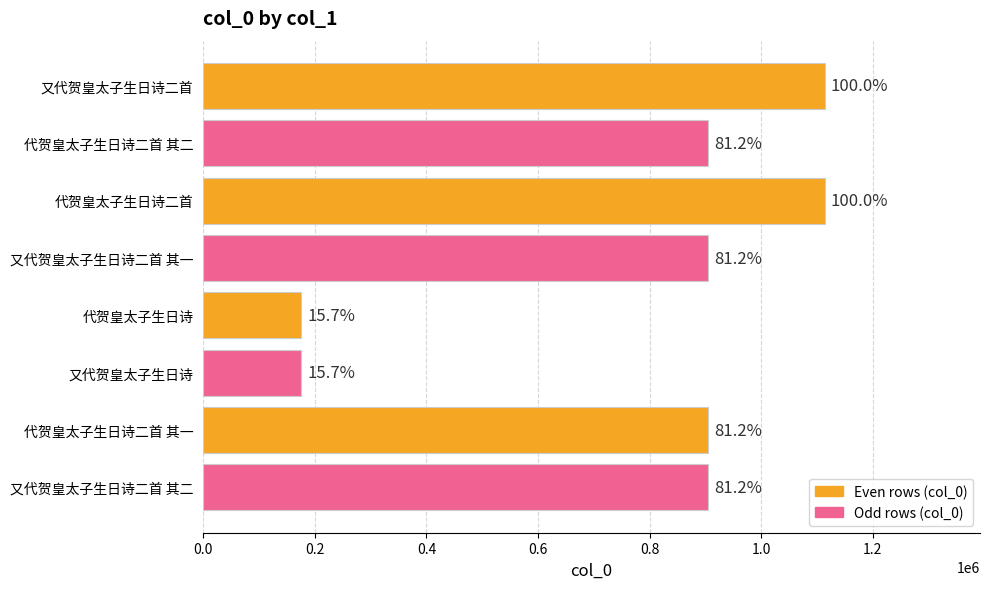

What is the minimum value shown in the chart?

175407